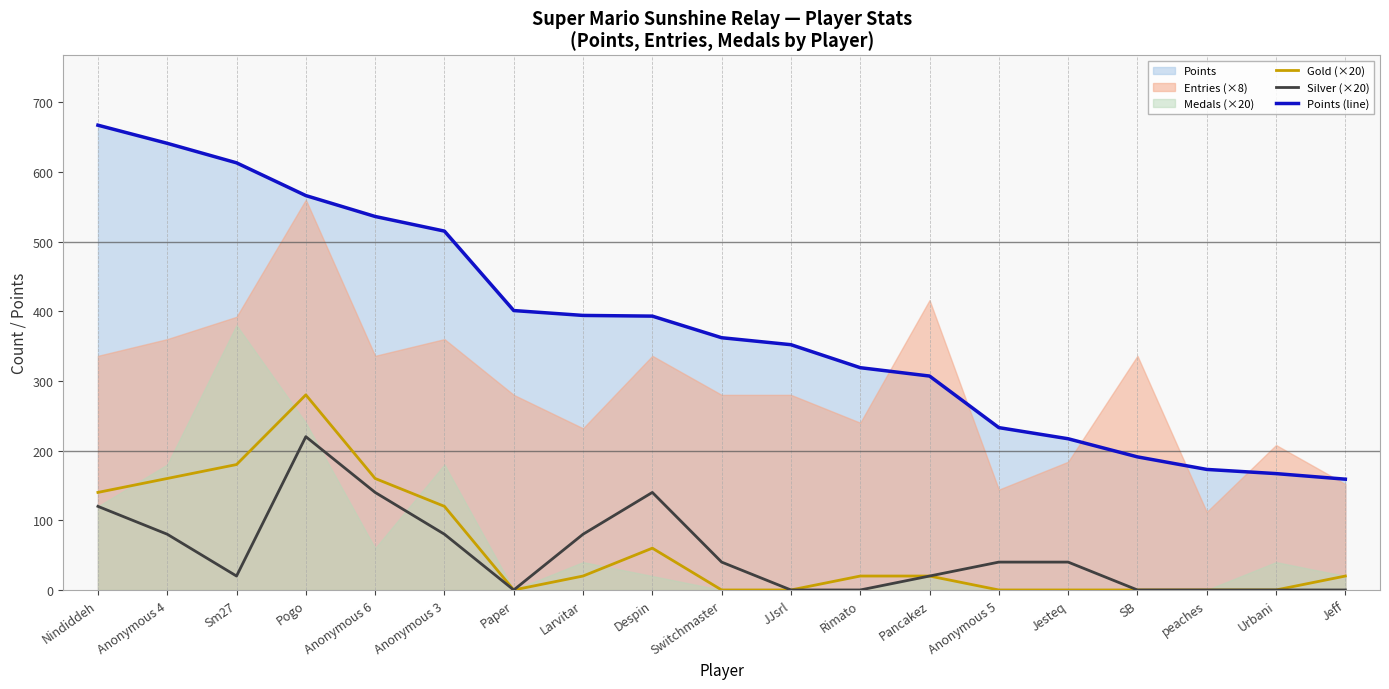

Between Anonymous 6 and Despin, which series saw the biggest shift?

Points (line)